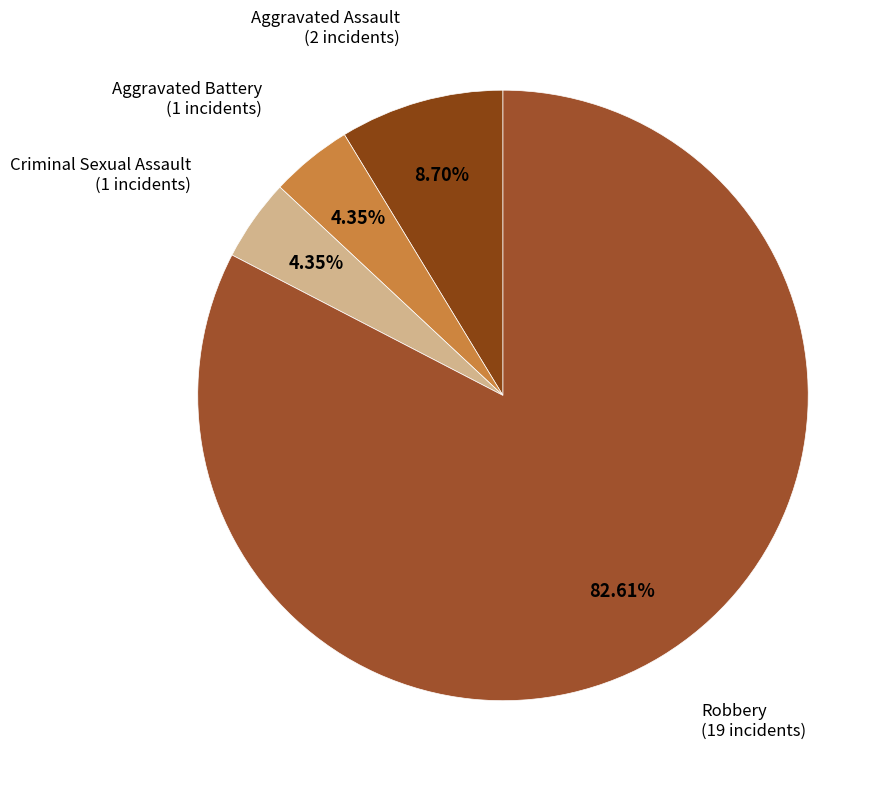

Is it true that Robbery is 83% of the pie?

True